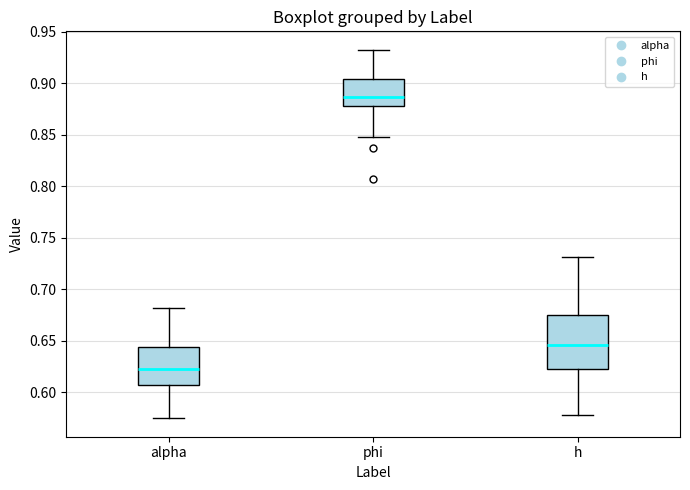

Reading left to right, read every box against the y-axis: the position of its median line, the range the box covers, and the ends of its whiskers. The values are not printed on the chart, so give them approximately, as read against the axis.

alpha: median 0.625, box 0.610 to 0.645, whiskers 0.575 to 0.680
phi: median 0.885, box 0.880 to 0.905, whiskers 0.845 to 0.930
h: median 0.645, box 0.625 to 0.675, whiskers 0.580 to 0.730